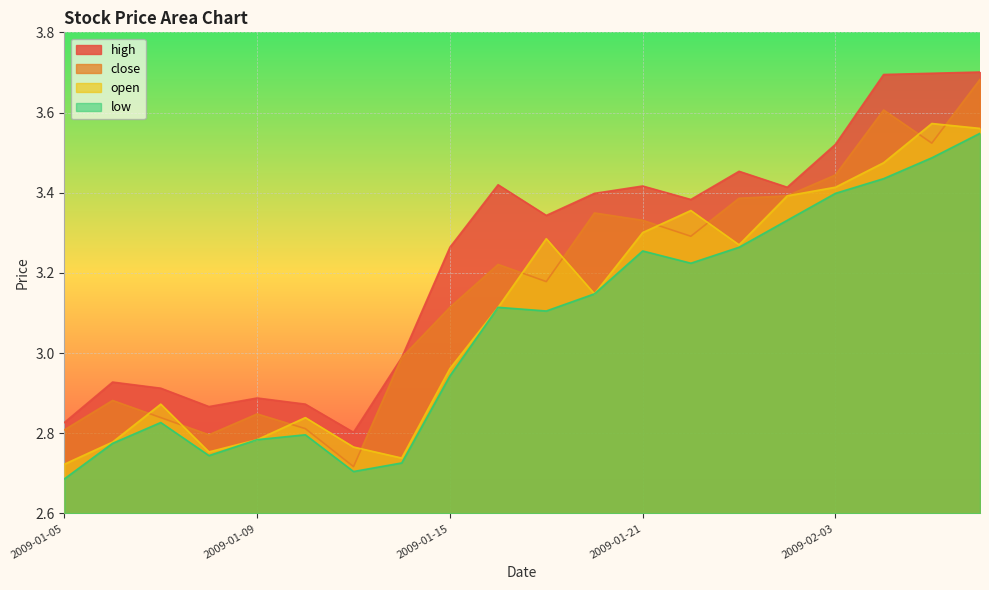

What are all the series names shown in the legend?

high, close, open, low